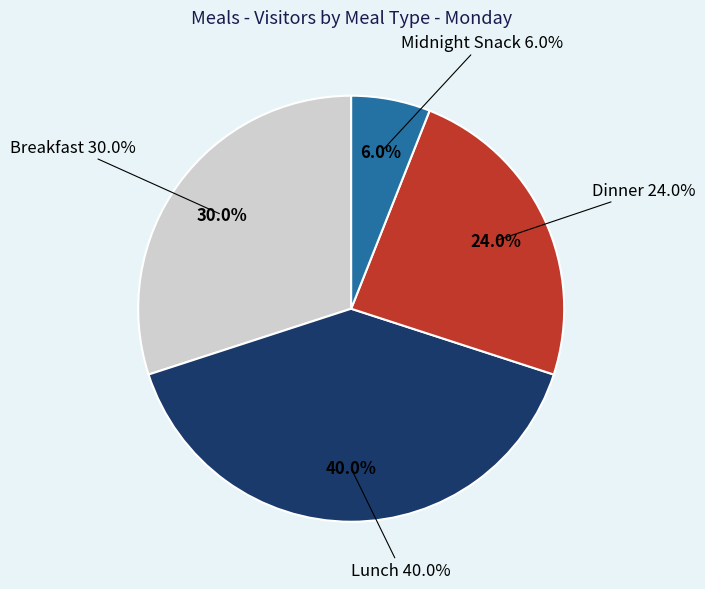

What percentage is NOT represented by Midnight Snack?

94.0%